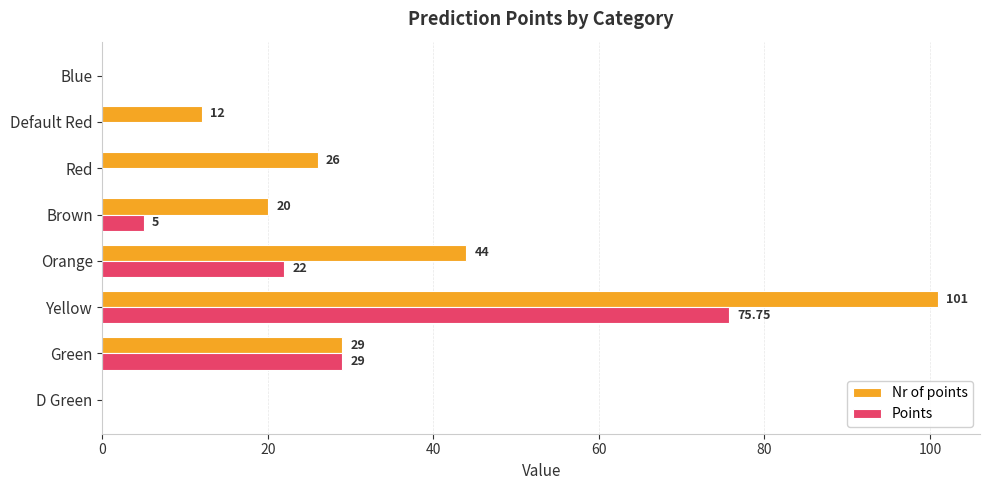

Which category has the highest value in the Nr of points series?

Yellow